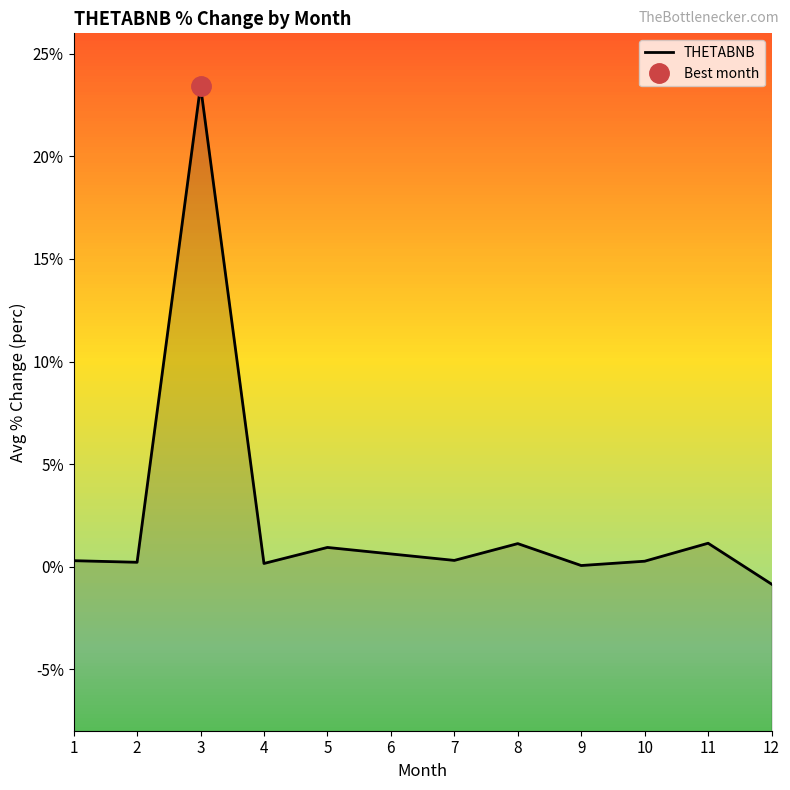

How many interior local valleys (lower than both neighbors) does the data have?

4